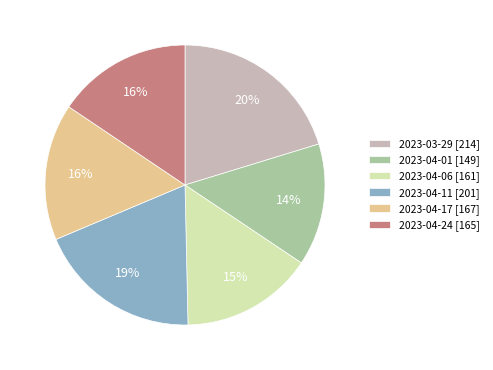

The 2023-04-17 slice represents 7% of the pie. True or false?

False